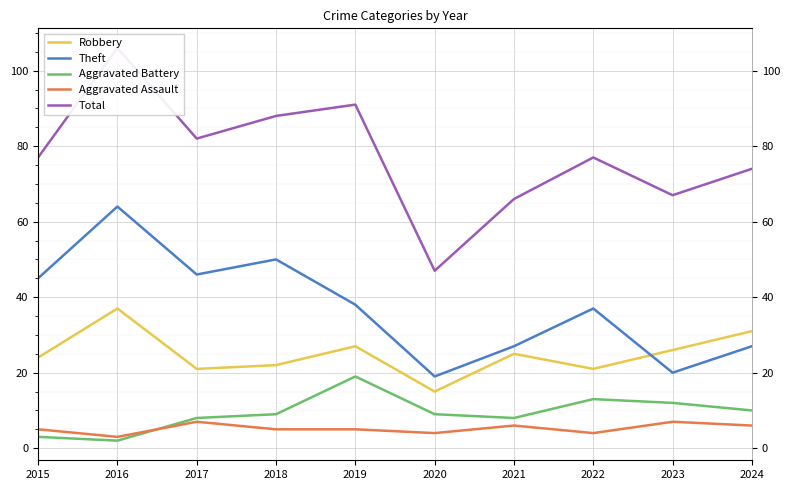

What is the difference between the second highest and minimum values in the Robbery series?

16